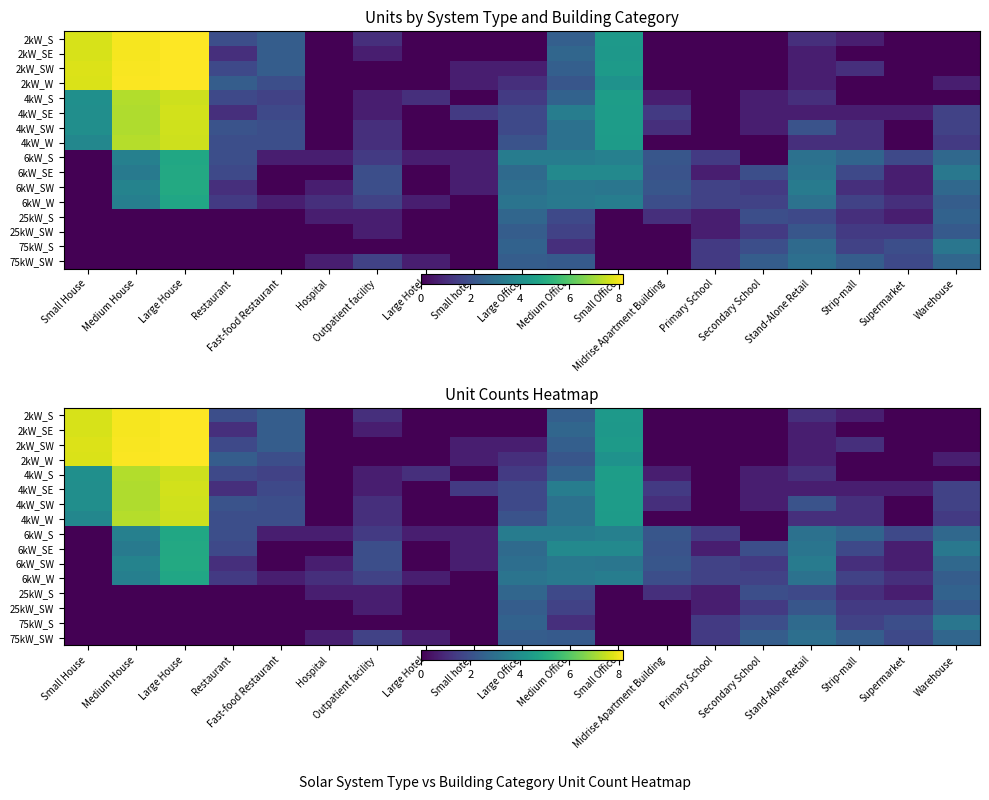

Between Large Hotel and Hospital, which is larger?

Large Hotel